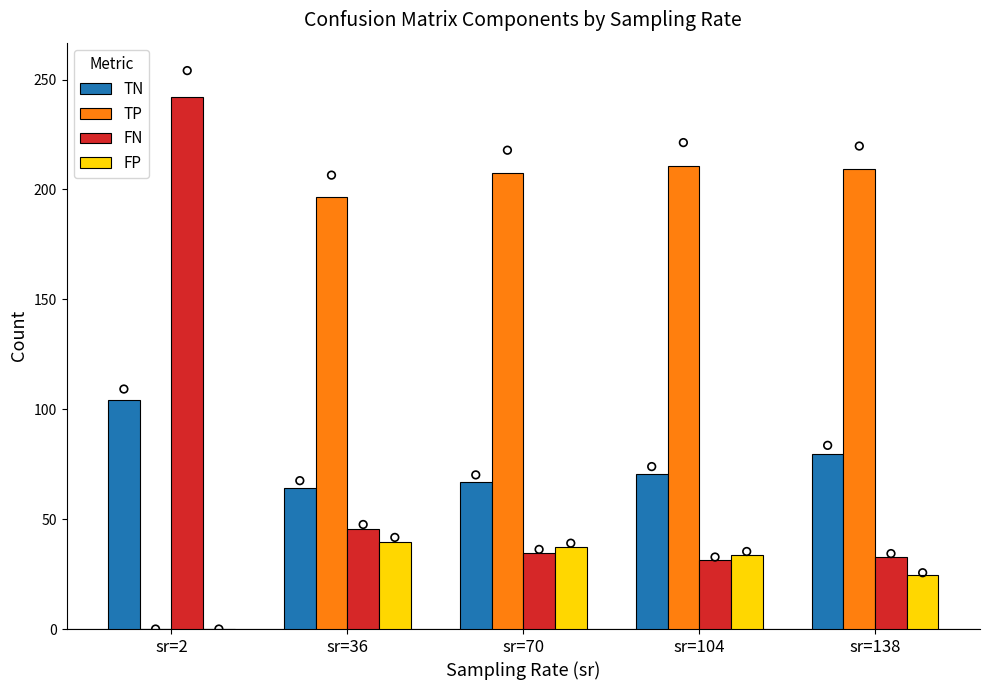

At how many categories does at least one series exceed 52?

5